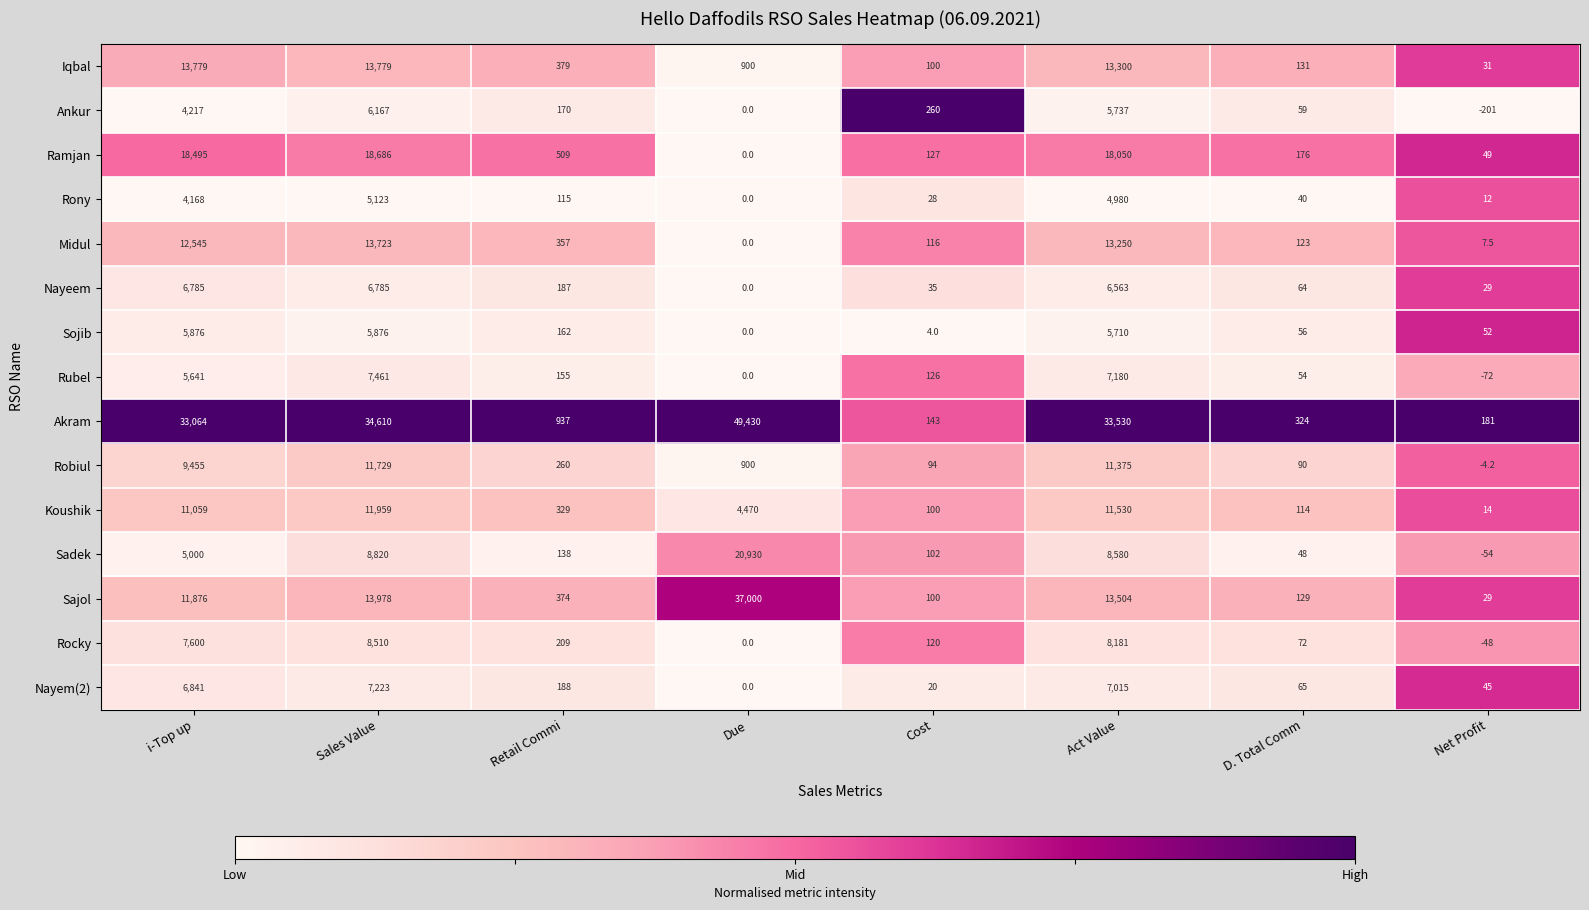

What is the average value of the Midul series?

5015.2